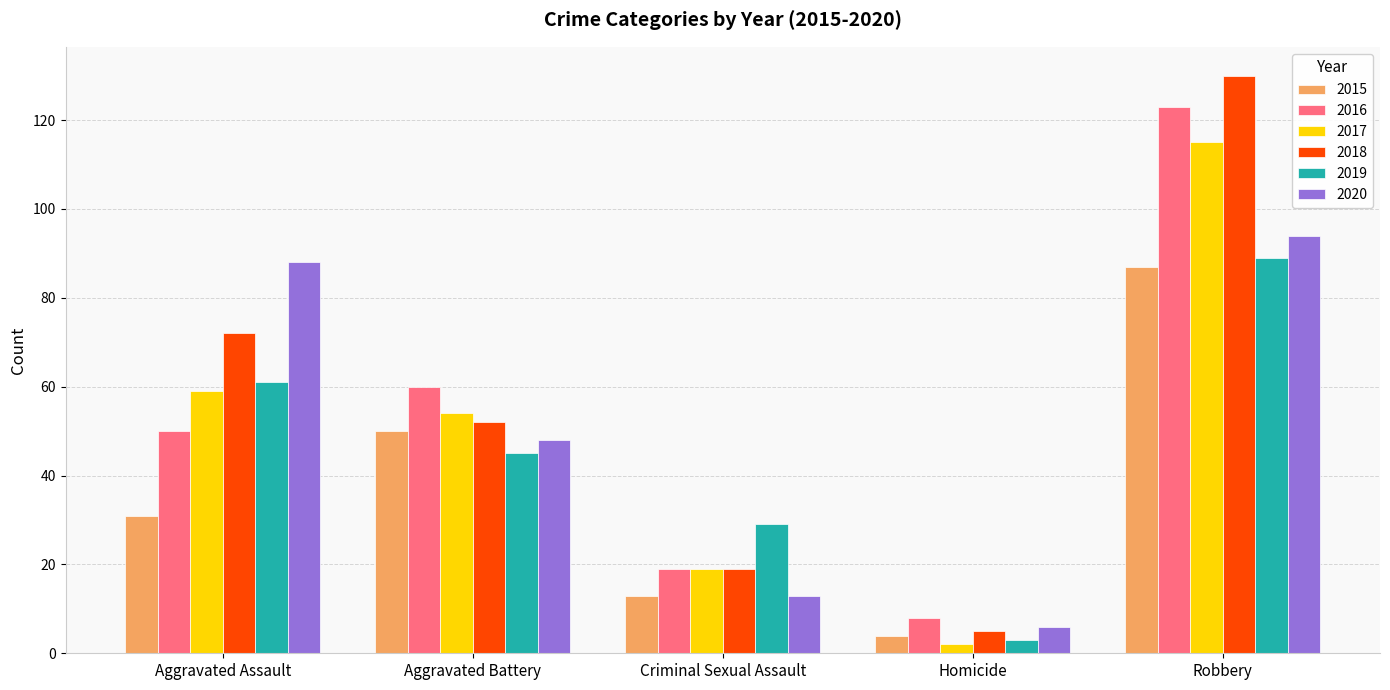

Is the value of 2016 at Homicide greater than the value of 2020 at Homicide?

Yes